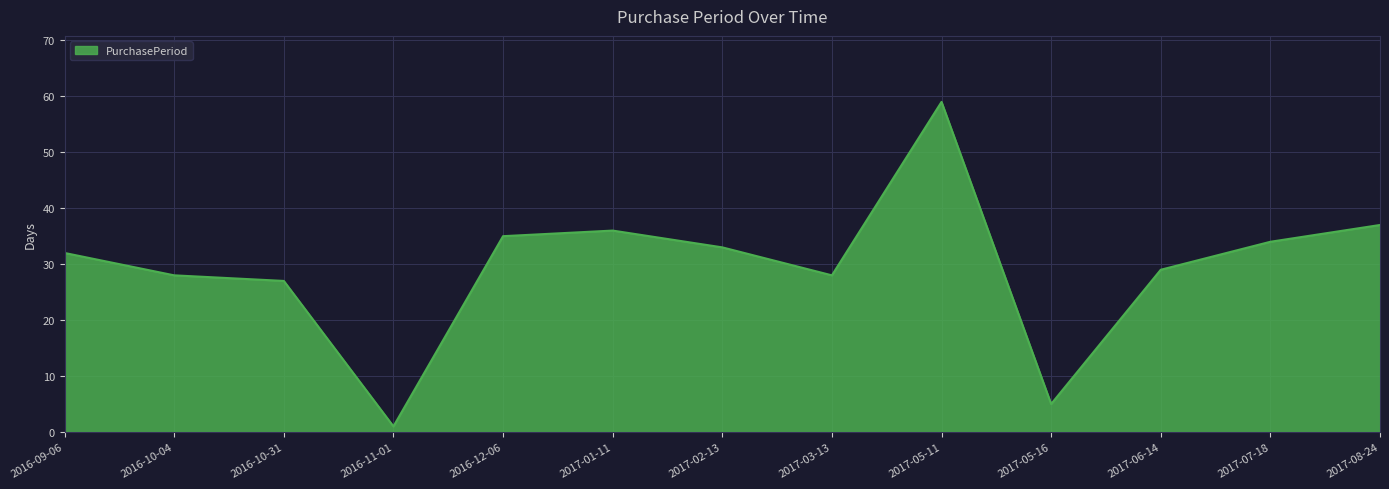

At which label is the value closest to 30?

2017-06-14